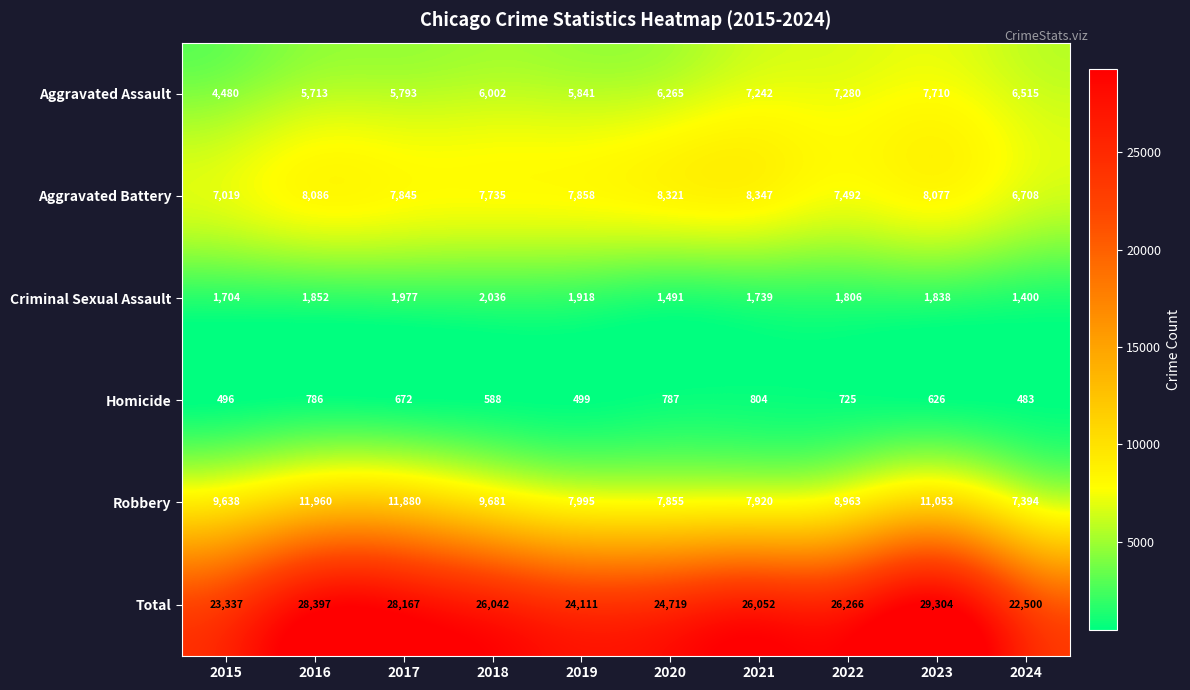

What is the spread (max minus min) of values at 2023?

28678